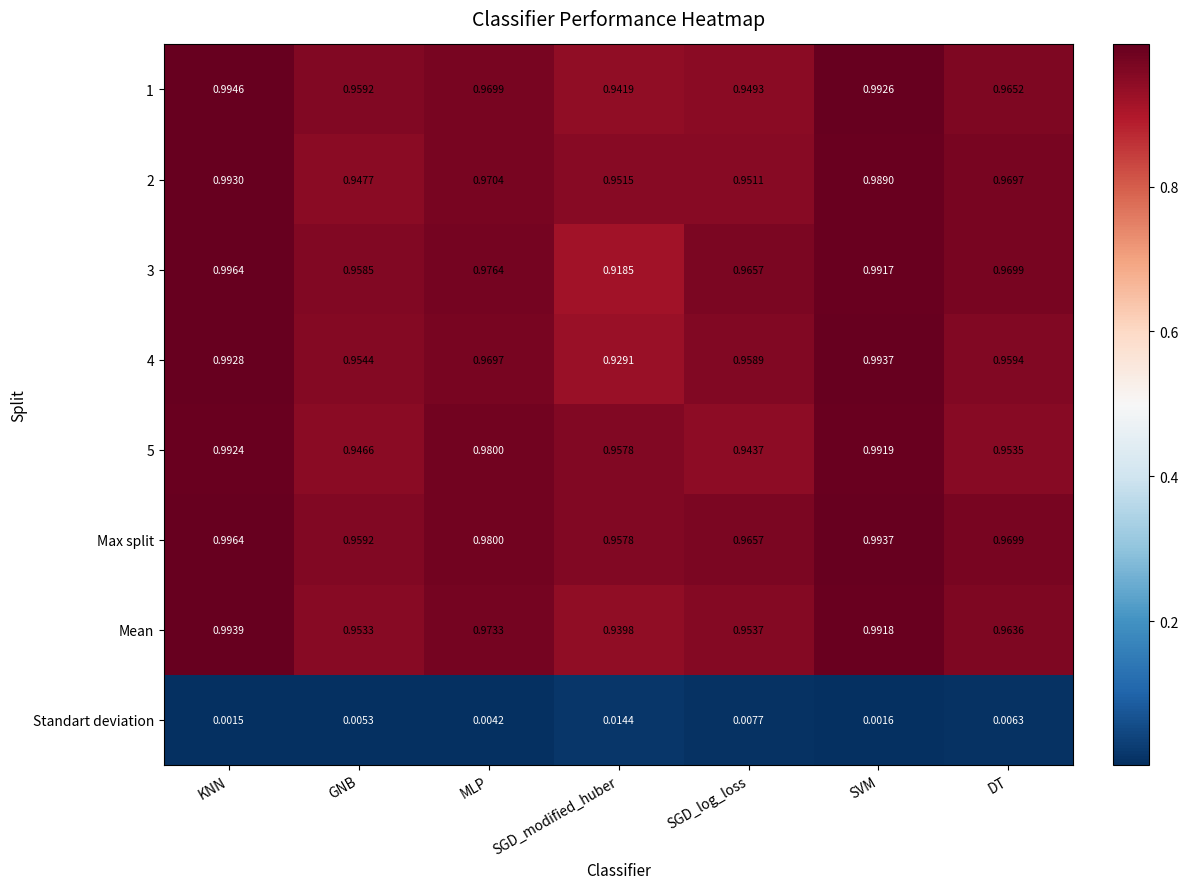

Where is 4 nearest to the value 0?

SGD_modified_huber